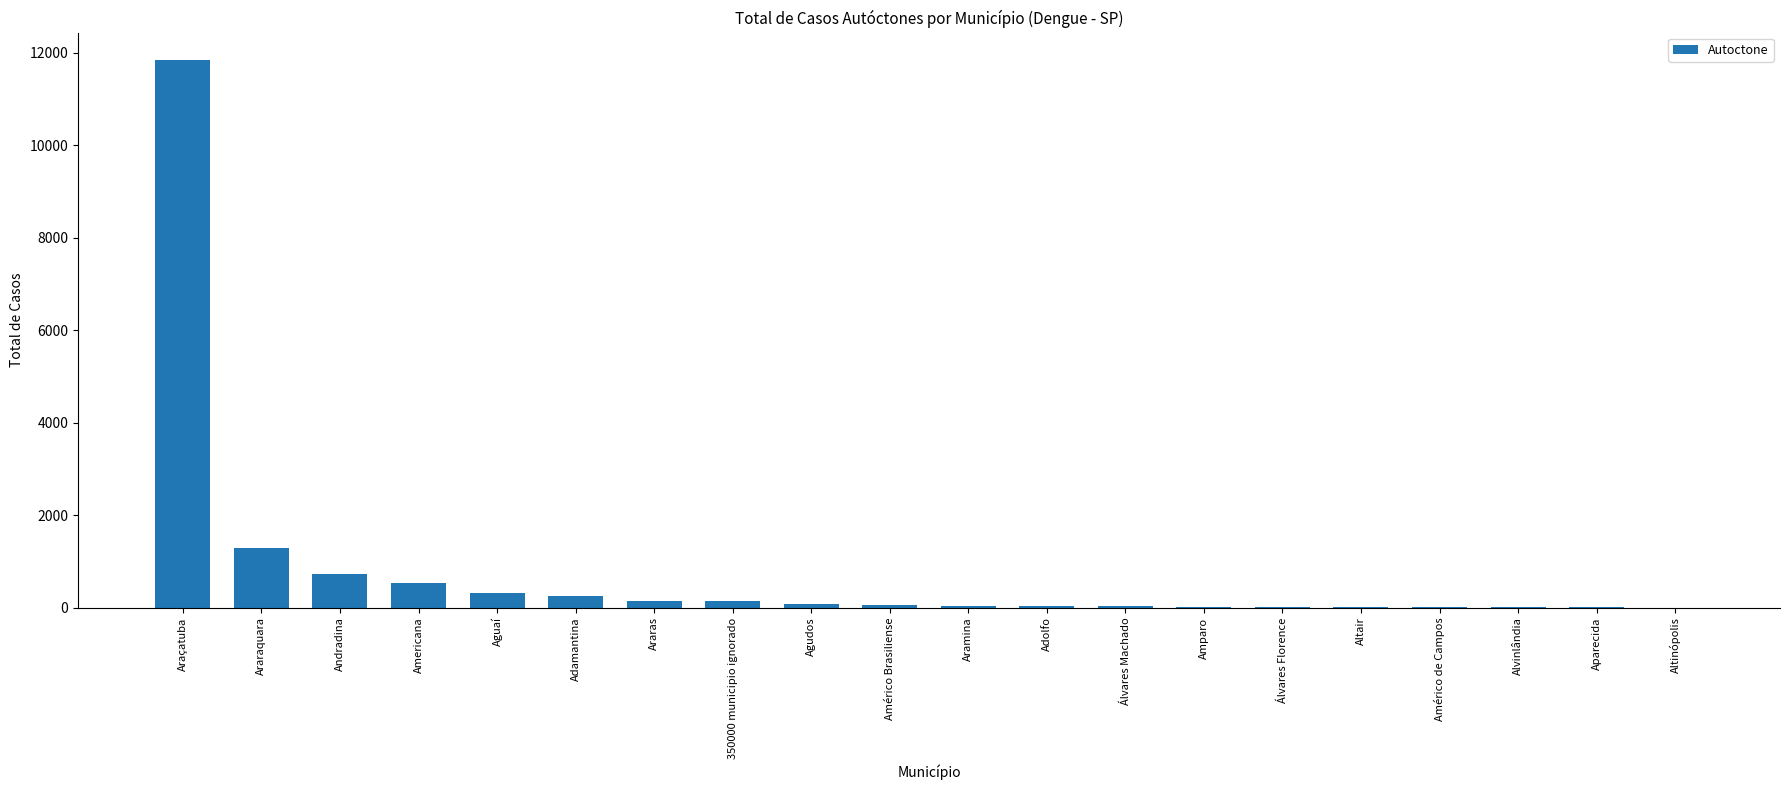

Between Álvares Florence and Andradina, which is larger?

Andradina